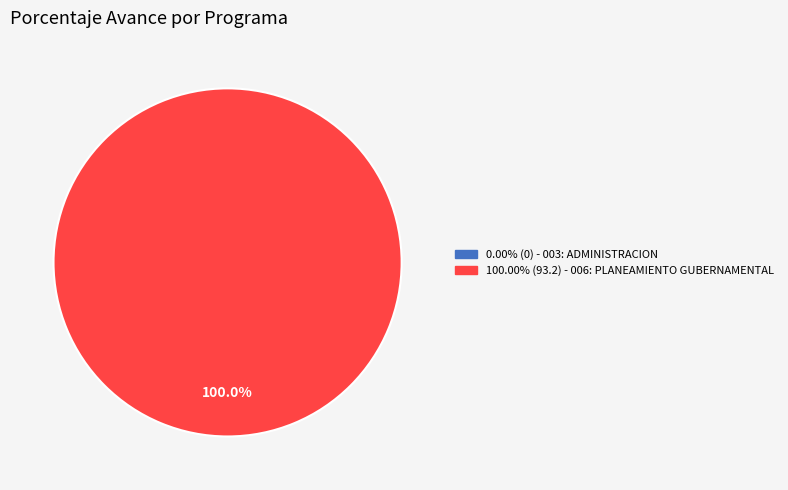

The 003: ADMINISTRACION slice represents 14% of the pie. True or false?

False